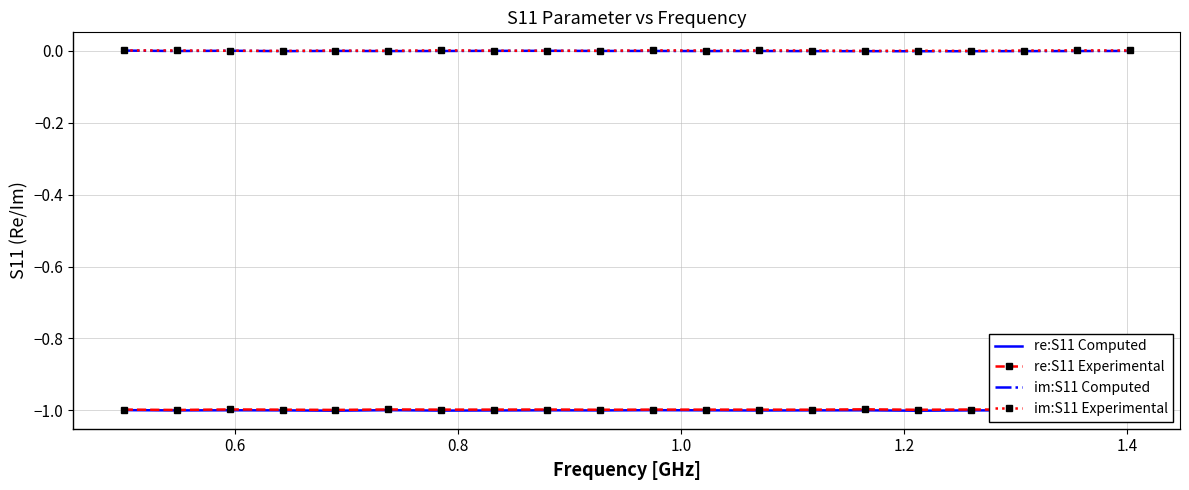

What are all the series names shown in the legend?

re:S11 Computed, re:S11 Experimental, im:S11 Computed, im:S11 Experimental